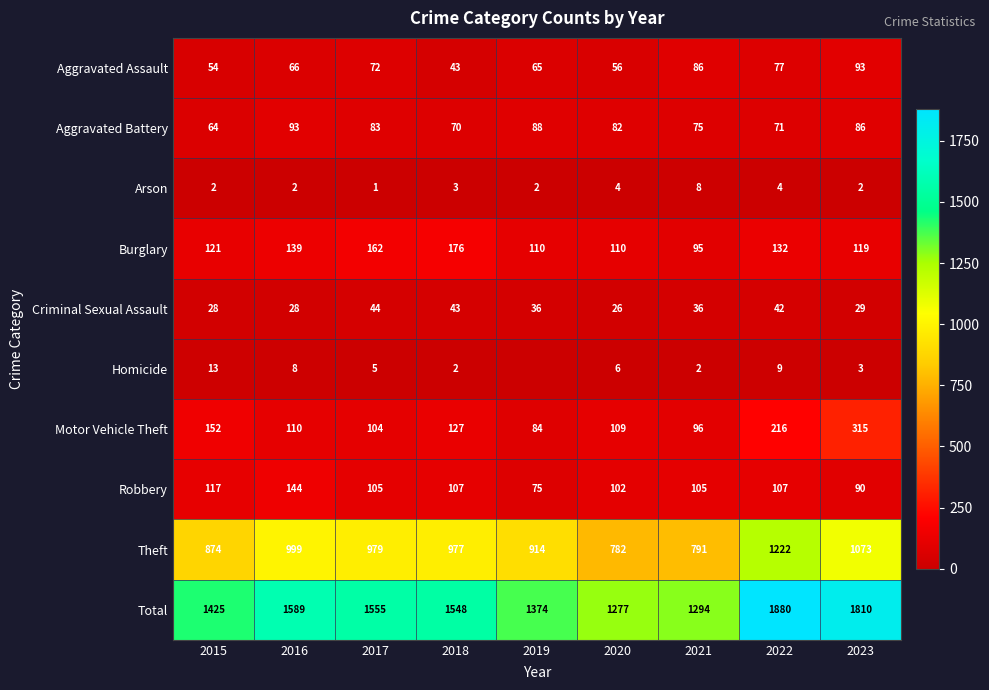

What is the difference between the maximum and minimum values in the Robbery series?

69